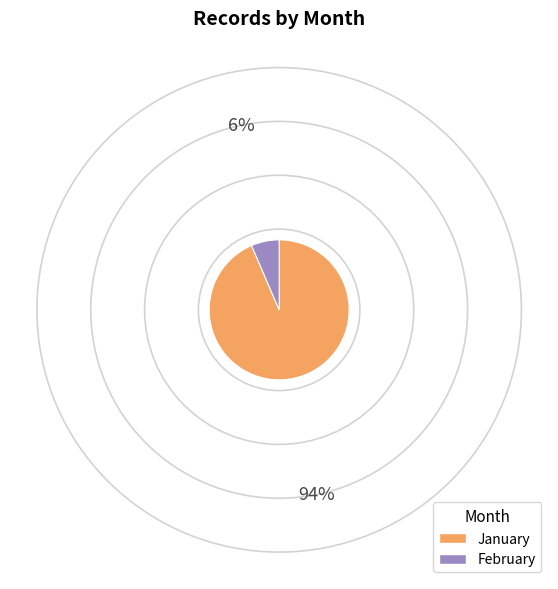

What is the smallest slice in the pie chart?

February